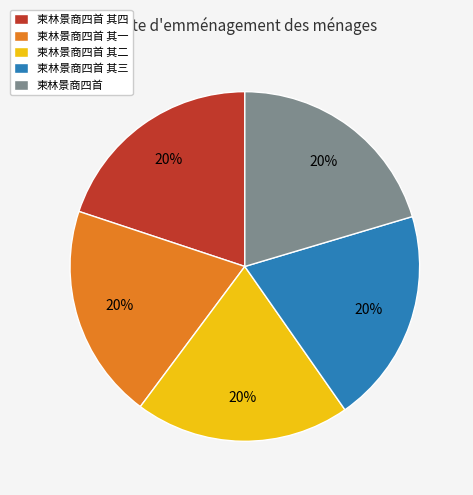

Count the number of slices in the pie.

5